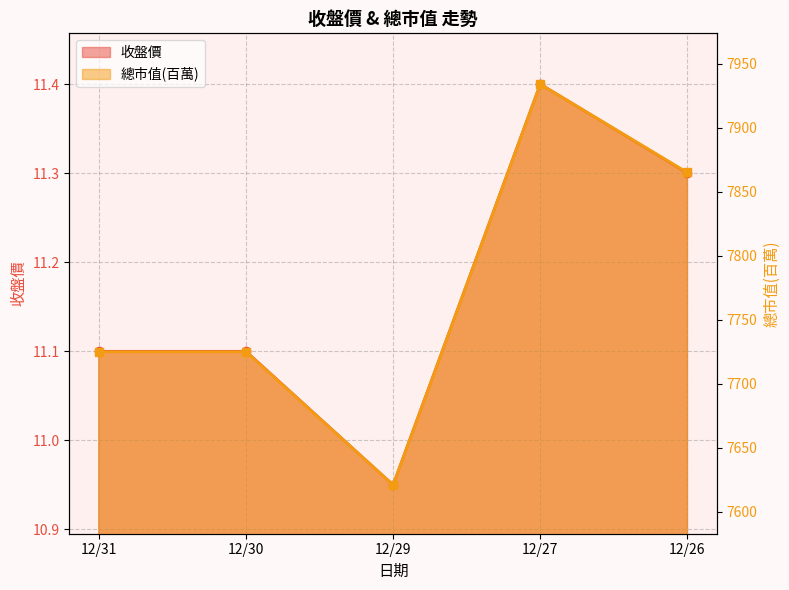

What is the maximum value shown in the chart?

7934.0